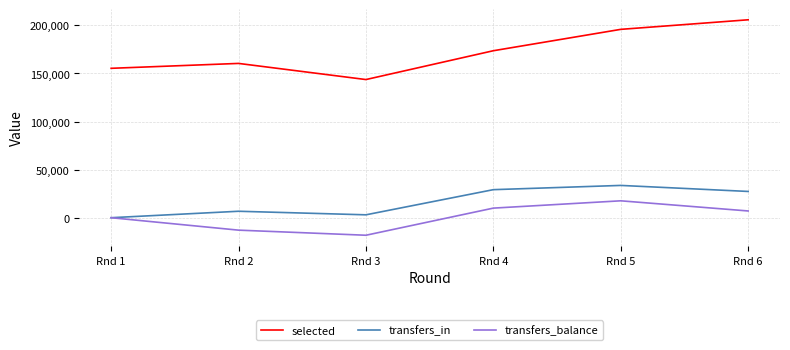

Which series has the largest range (max minus min)?

selected